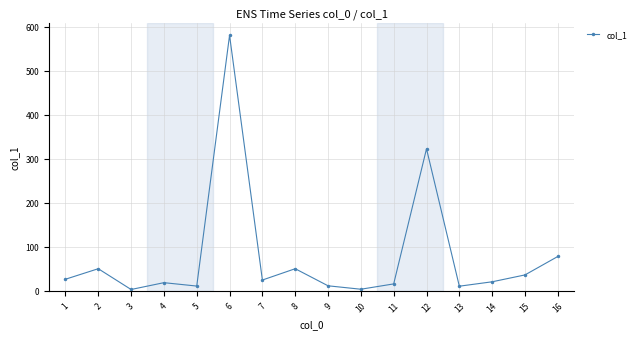

True or false: there are more than 1 points higher than both neighbors.

True